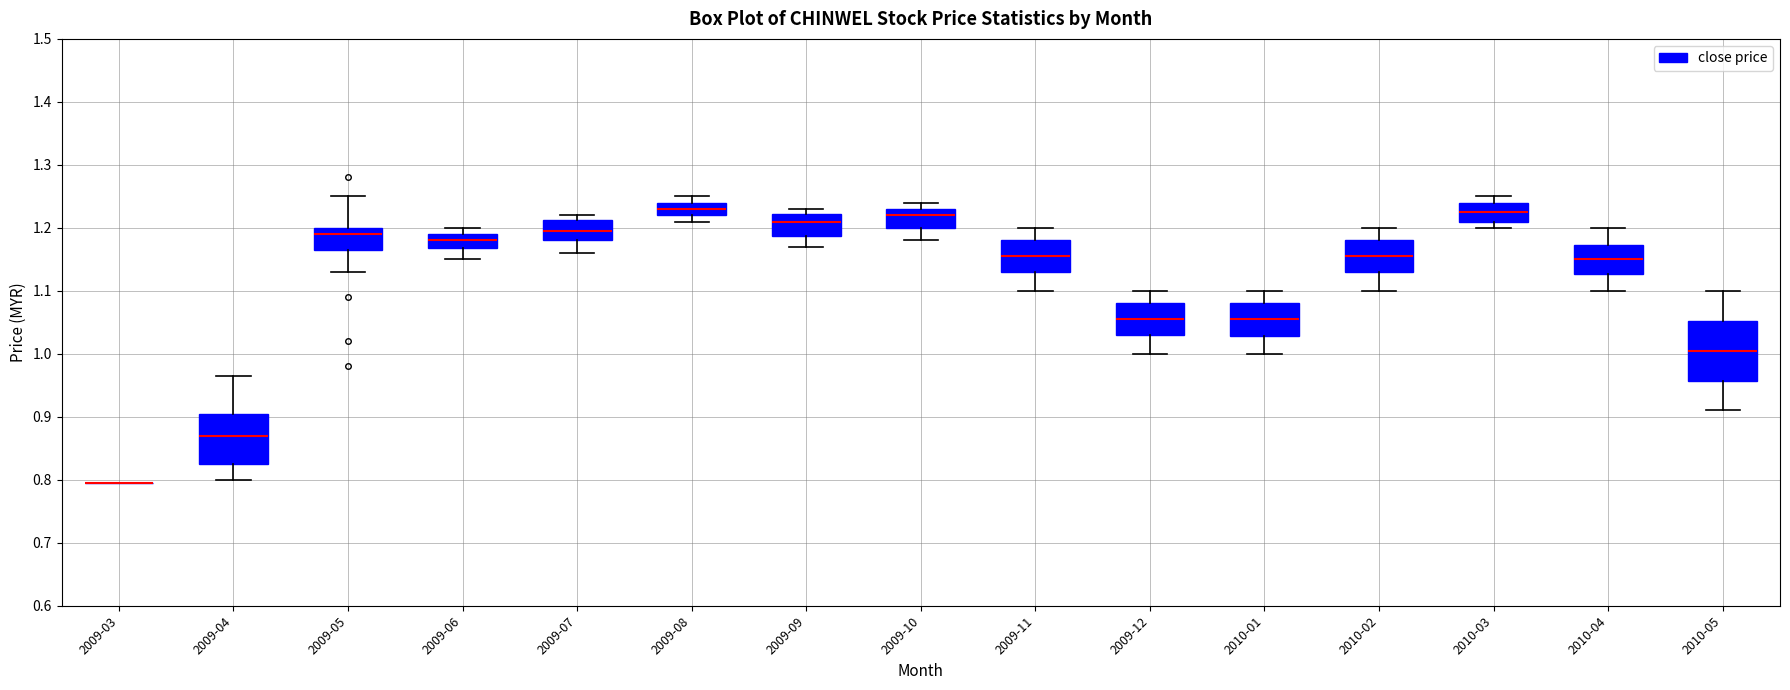

Comparing the boxes themselves (not the whiskers), which one is the tallest?

2010-05